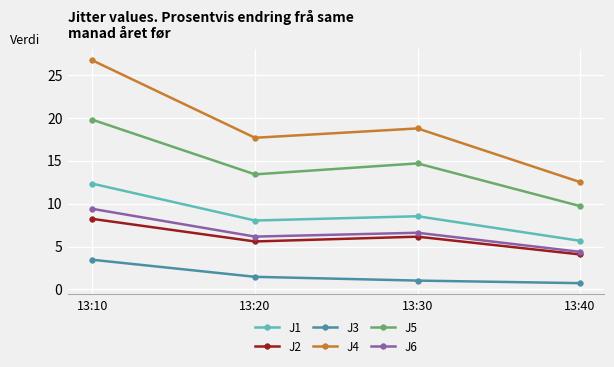

List the series in order of their peak value, lowest first.

J3, J2, J6, J1, J5, J4